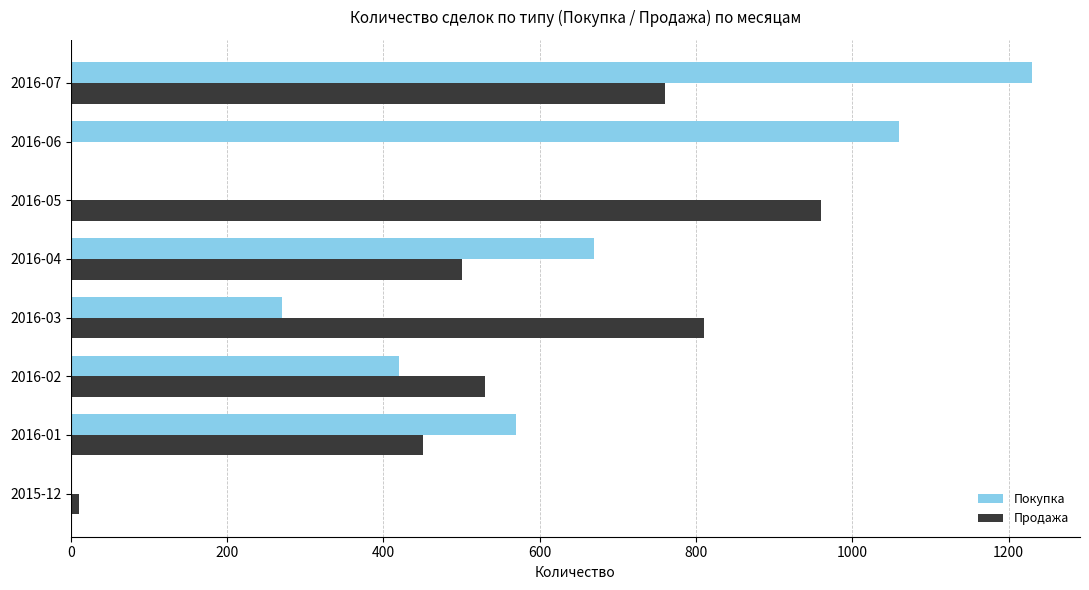

Which series changed the most between 2016-02 and 2016-07?

Покупка